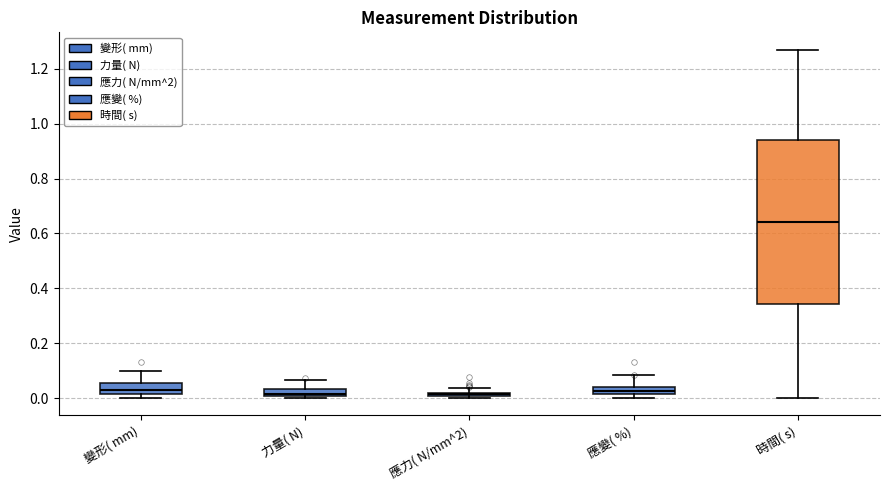

Which box's median line is the highest?

時間( s)